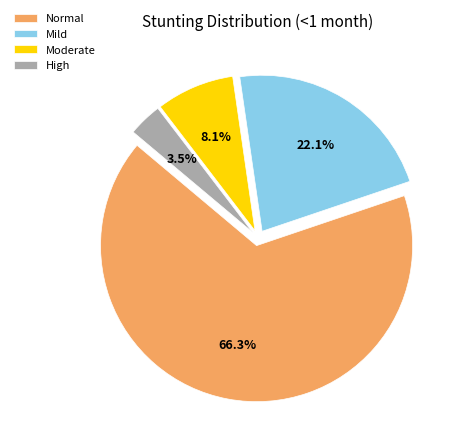

Which has a higher value, High or Mild?

Mild